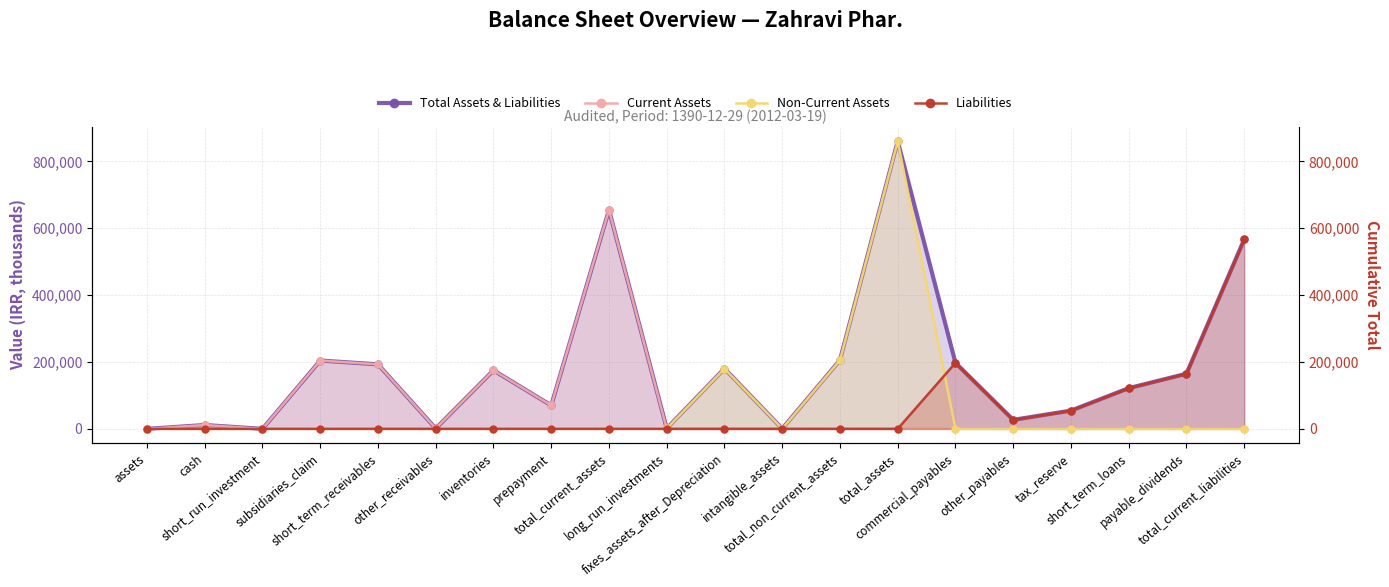

Reading left to right, what are all the values shown in this chart?

Total Assets & Liabilities: assets=0	cash=11416	short_run_investment=0	subsidiaries_claim=204296	short_term_receivables=192955	other_receivables=1050	inventories=175038	prepayment=70087	total_current_assets=654842	long_run_investments=1150	fixes_assets_after_Depreciation=180282	intangible_assets=439	total_non_current_assets=205604	total_assets=860446	commercial_payables=197396	other_payables=26866	tax_reserve=54557	short_term_loans=121692	payable_dividends=164890	total_current_liabilities=566612
Current Assets: assets=0	cash=11416	short_run_investment=0	subsidiaries_claim=204296	short_term_receivables=192955	other_receivables=1050	inventories=175038	prepayment=70087	total_current_assets=654842	long_run_investments=0	fixes_assets_after_Depreciation=0	intangible_assets=0	total_non_current_assets=0	total_assets=0	commercial_payables=0	other_payables=0	tax_reserve=0	short_term_loans=0	payable_dividends=0	total_current_liabilities=0
Non-Current Assets: assets=0	cash=0	short_run_investment=0	subsidiaries_claim=0	short_term_receivables=0	other_receivables=0	inventories=0	prepayment=0	total_current_assets=0	long_run_investments=1150	fixes_assets_after_Depreciation=180282	intangible_assets=439	total_non_current_assets=205604	total_assets=860446	commercial_payables=0	other_payables=0	tax_reserve=0	short_term_loans=0	payable_dividends=0	total_current_liabilities=0
Liabilities: assets=0	cash=0	short_run_investment=0	subsidiaries_claim=0	short_term_receivables=0	other_receivables=0	inventories=0	prepayment=0	total_current_assets=0	long_run_investments=0	fixes_assets_after_Depreciation=0	intangible_assets=0	total_non_current_assets=0	total_assets=0	commercial_payables=197396	other_payables=26866	tax_reserve=54557	short_term_loans=121692	payable_dividends=164890	total_current_liabilities=566612